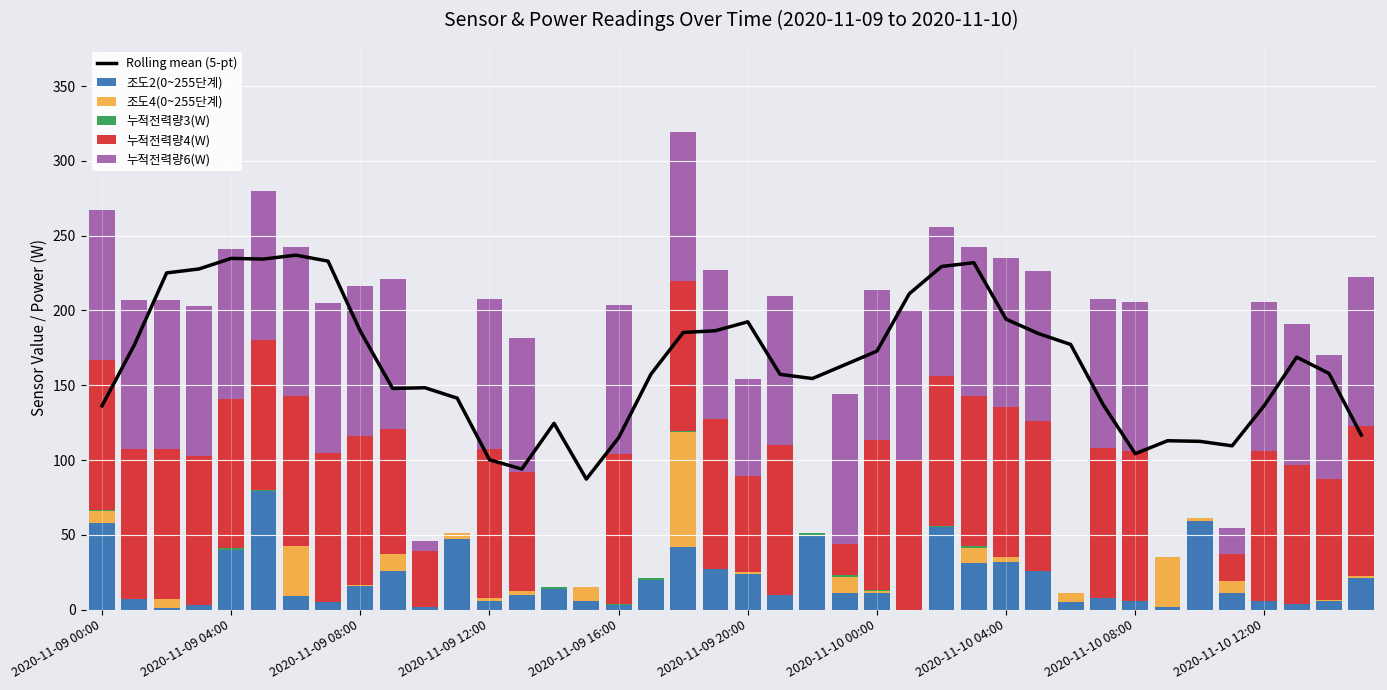

Count the number of categories in the chart.

40